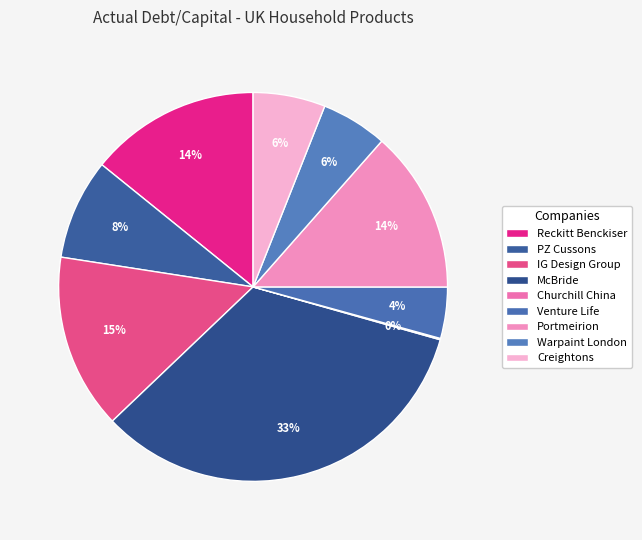

The Warpaint London slice represents 15% of the pie. True or false?

False